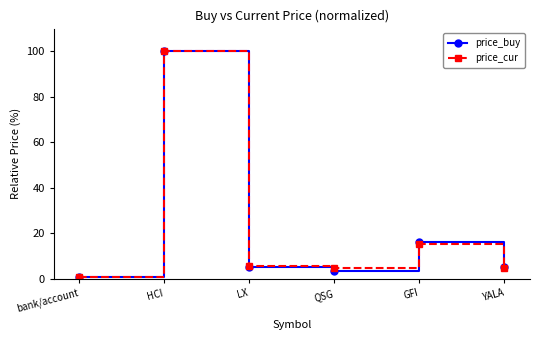

What is the total value across all series at GFI?

31.5